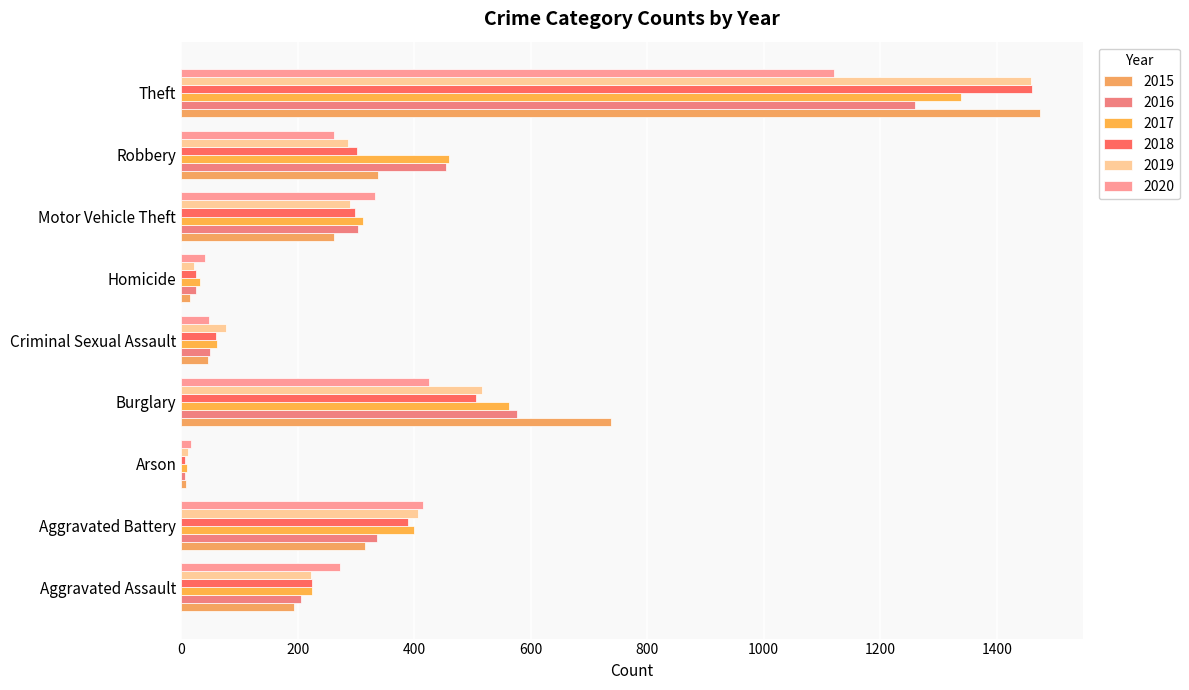

How many series are shown in this chart?

6